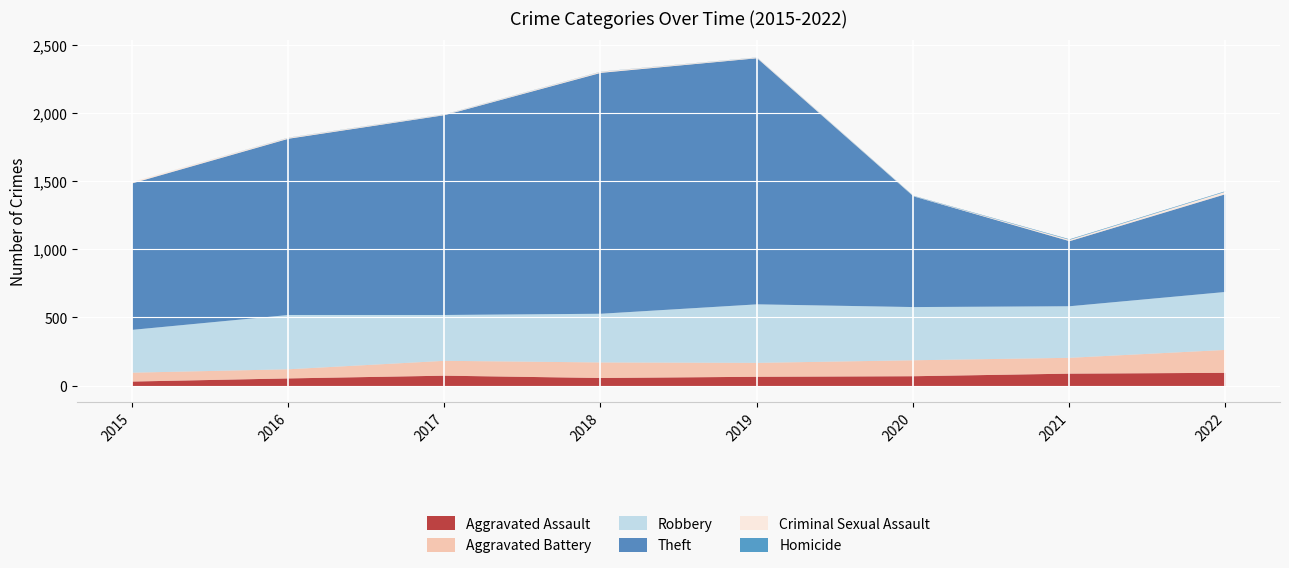

The value of Robbery at 2022 is 203. True or false?

False